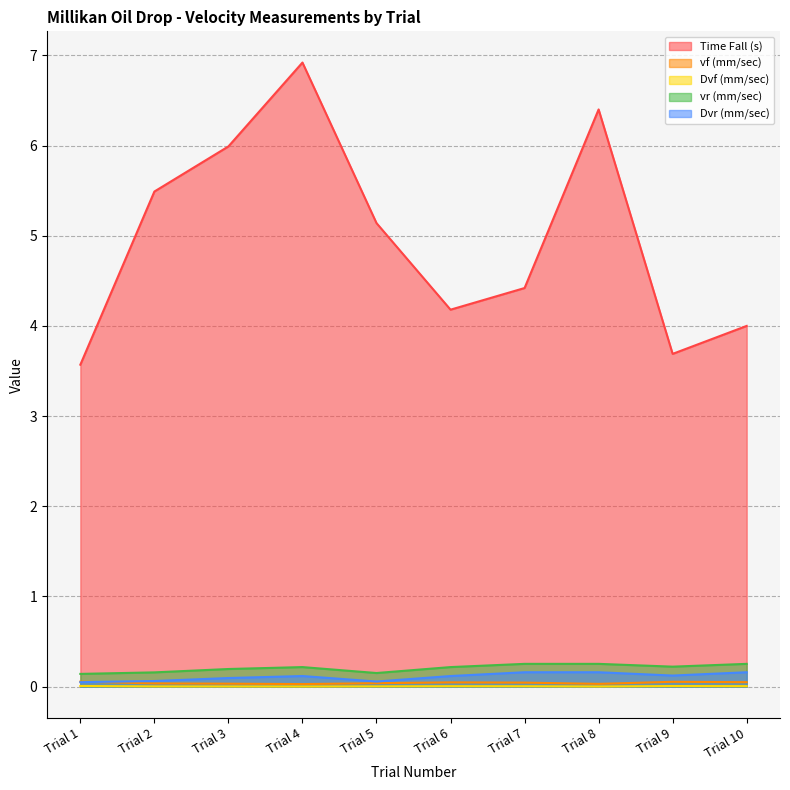

Reading right to left, extract all data points from this chart.

Time Fall (s): Trial 10=4.0	Trial 9=3.7	Trial 8=6.4	Trial 7=4.4	Trial 6=4.2	Trial 5=5.1	Trial 4=6.9	Trial 3=6.0	Trial 2=5.5	Trial 1=3.6
vf (mm/sec): Trial 10=0.1	Trial 9=0.1	Trial 8=0.0	Trial 7=0.0	Trial 6=0.0	Trial 5=0.0	Trial 4=0.0	Trial 3=0.0	Trial 2=0.0	Trial 1=0.1
Dvf (mm/sec): Trial 10=0.0	Trial 9=0.0	Trial 8=0.0	Trial 7=0.0	Trial 6=0.0	Trial 5=0.0	Trial 4=0.0	Trial 3=0.0	Trial 2=0.0	Trial 1=0.0
vr (mm/sec): Trial 10=0.3	Trial 9=0.2	Trial 8=0.3	Trial 7=0.3	Trial 6=0.2	Trial 5=0.2	Trial 4=0.2	Trial 3=0.2	Trial 2=0.2	Trial 1=0.1
Dvr (mm/sec): Trial 10=0.2	Trial 9=0.1	Trial 8=0.2	Trial 7=0.2	Trial 6=0.1	Trial 5=0.1	Trial 4=0.1	Trial 3=0.1	Trial 2=0.1	Trial 1=0.1